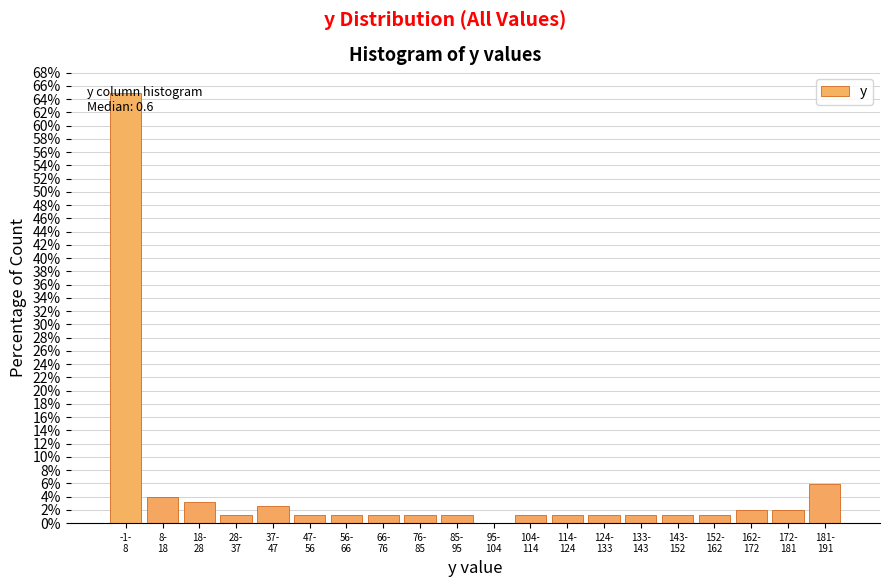

What is the greatest value displayed?

64.9